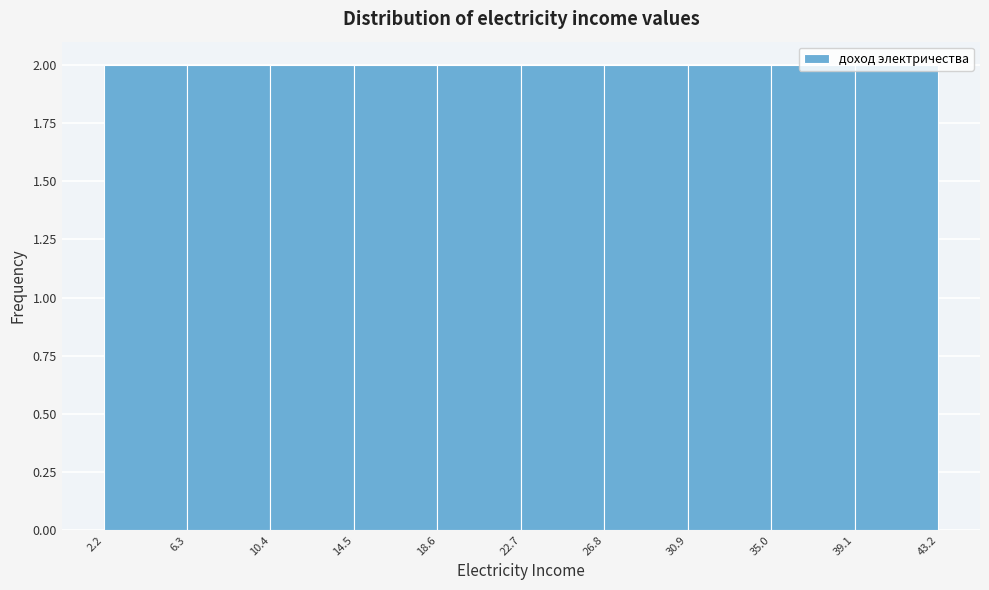

Reading left to right, transcribe this chart: for each bar, give the range it covers on the x-axis and its height. The values are not printed on the chart, so give them approximately, as read against the axis.

2.2 to 6.3: 2
6.3 to 10.4: 2
10.4 to 14.5: 2
14.5 to 18.6: 2
18.6 to 22.7: 2
22.7 to 26.8: 2
26.8 to 30.9: 2
30.9 to 35.0: 2
35.0 to 39.1: 2
39.1 to 43.2: 2